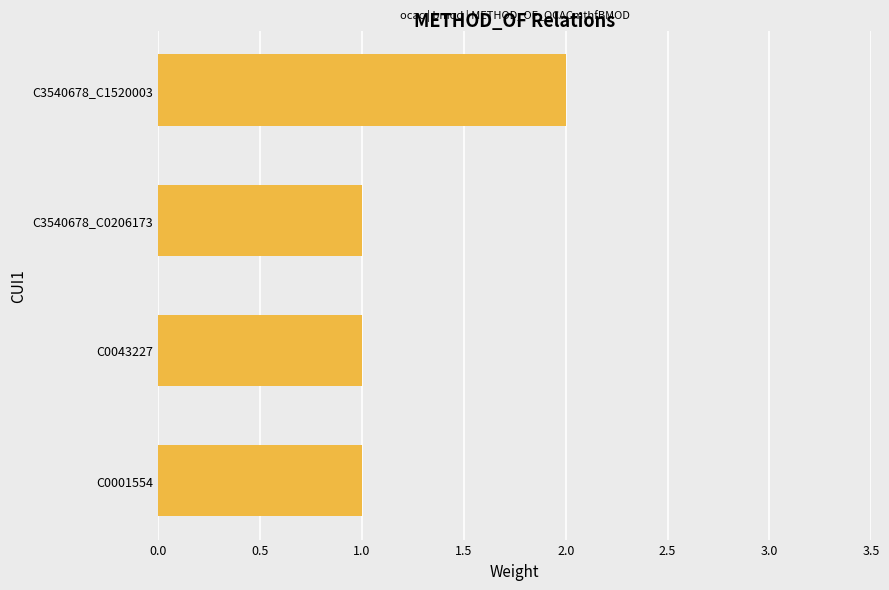

What is the sum of all values?

5